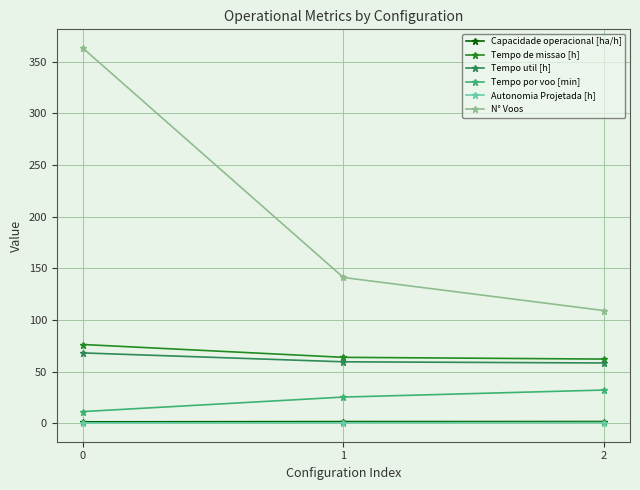

What is the difference between the Tempo util [h] values at 1 and 2?

1.1